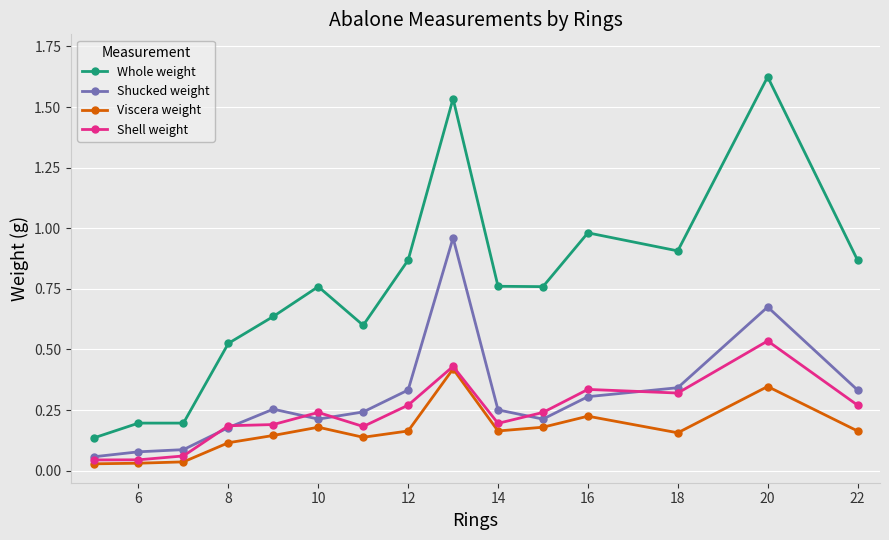

Count the number of categories in the chart.

15